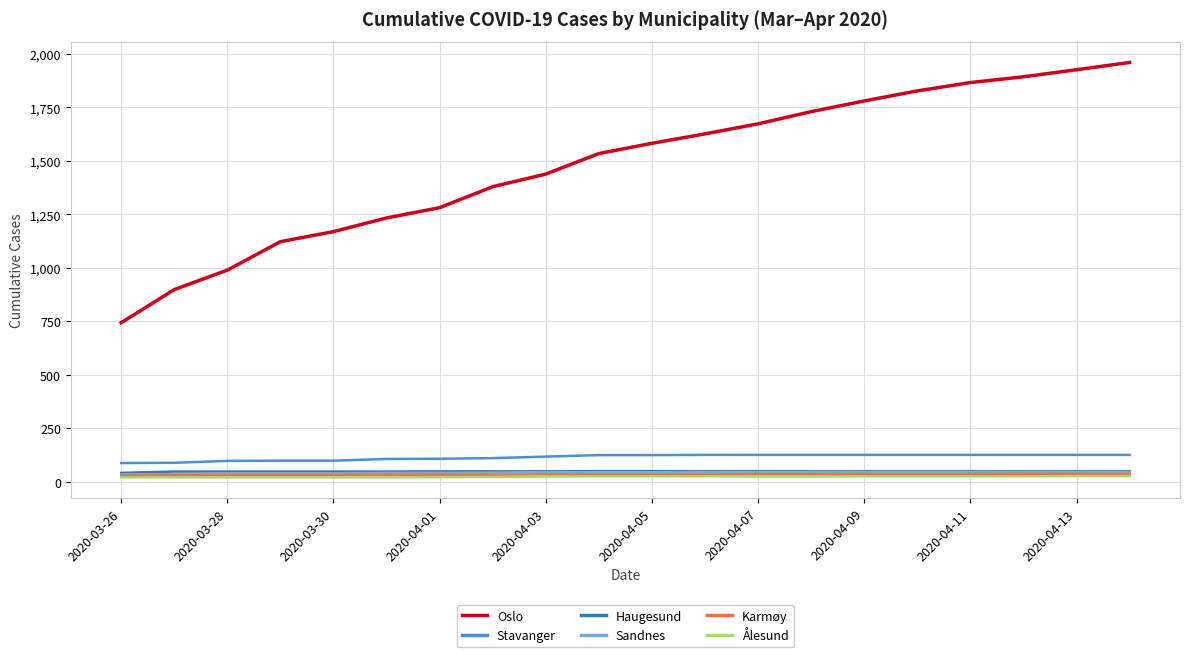

What is the smallest value displayed?

20